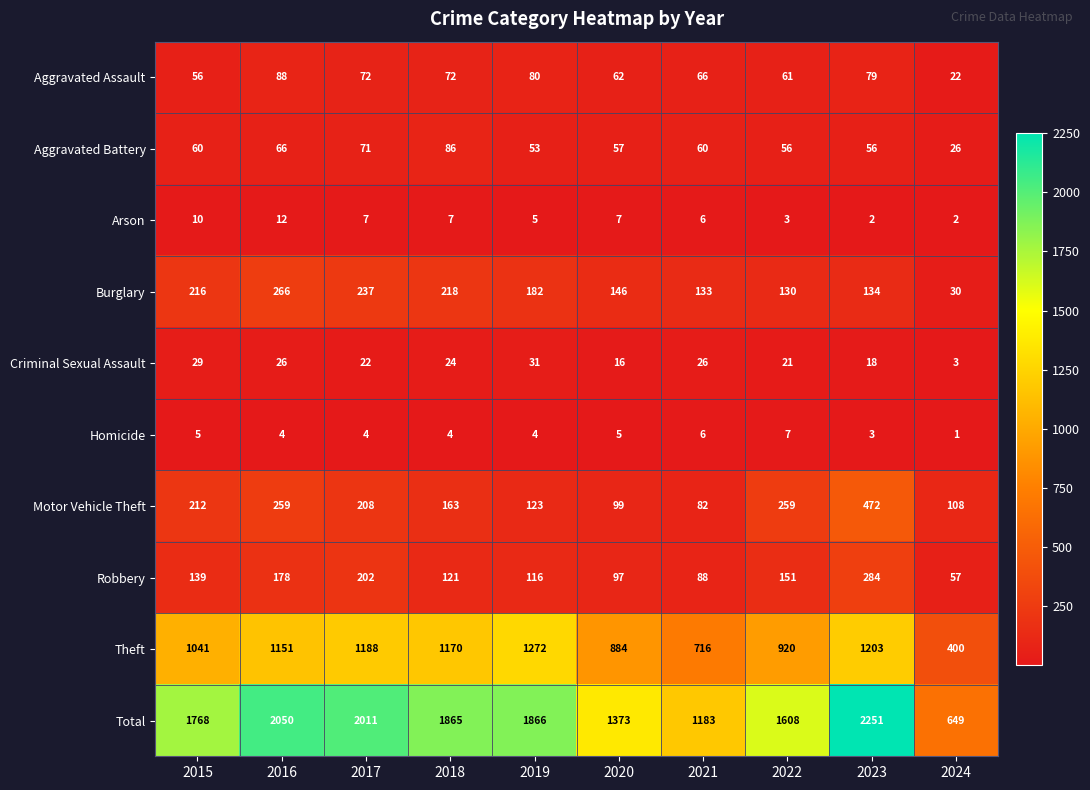

Count the number of categories in the chart.

10